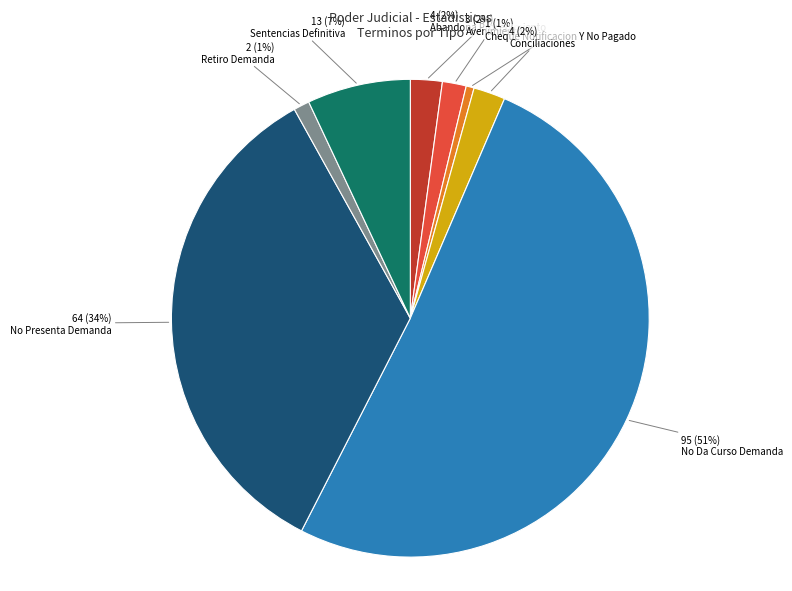

Is there a majority slice in this chart?

Yes